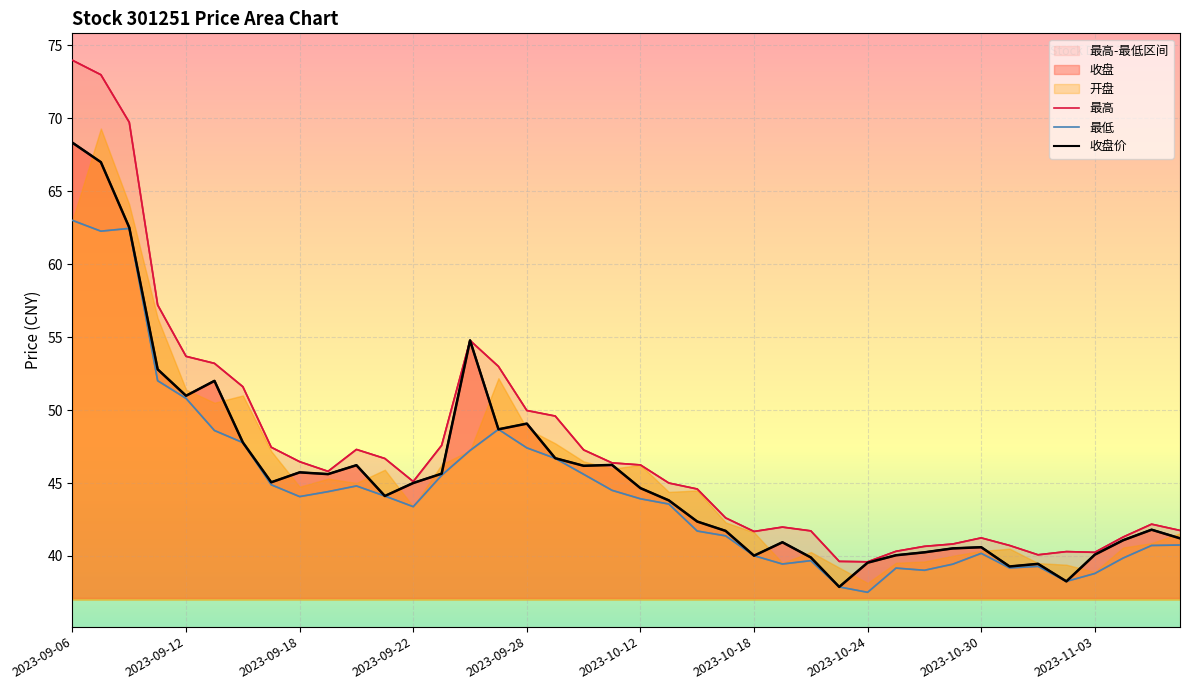

How many data points in 收盘 are less than 44?

19